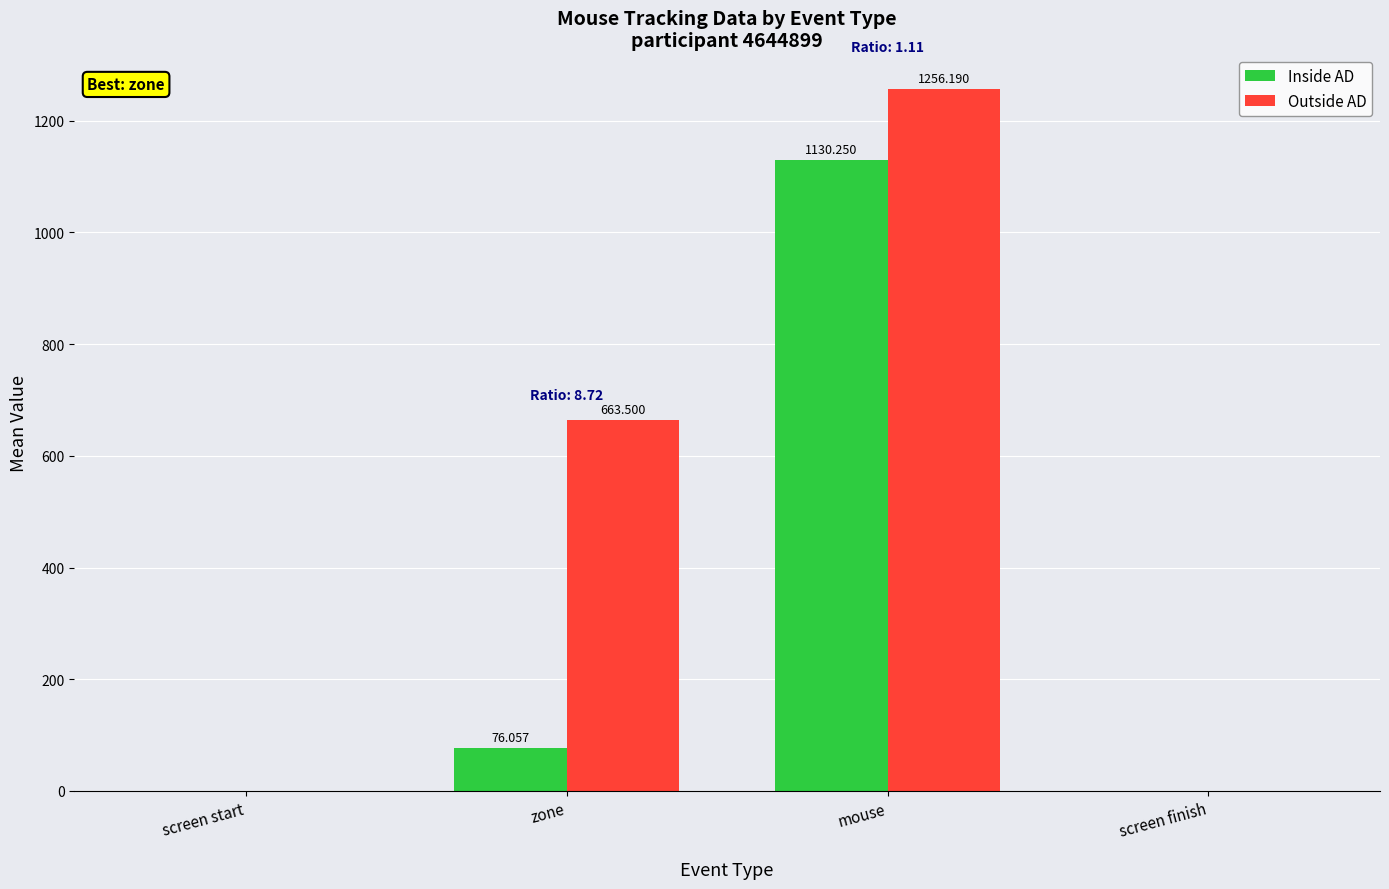

At which category is the sum across all series the highest?

mouse